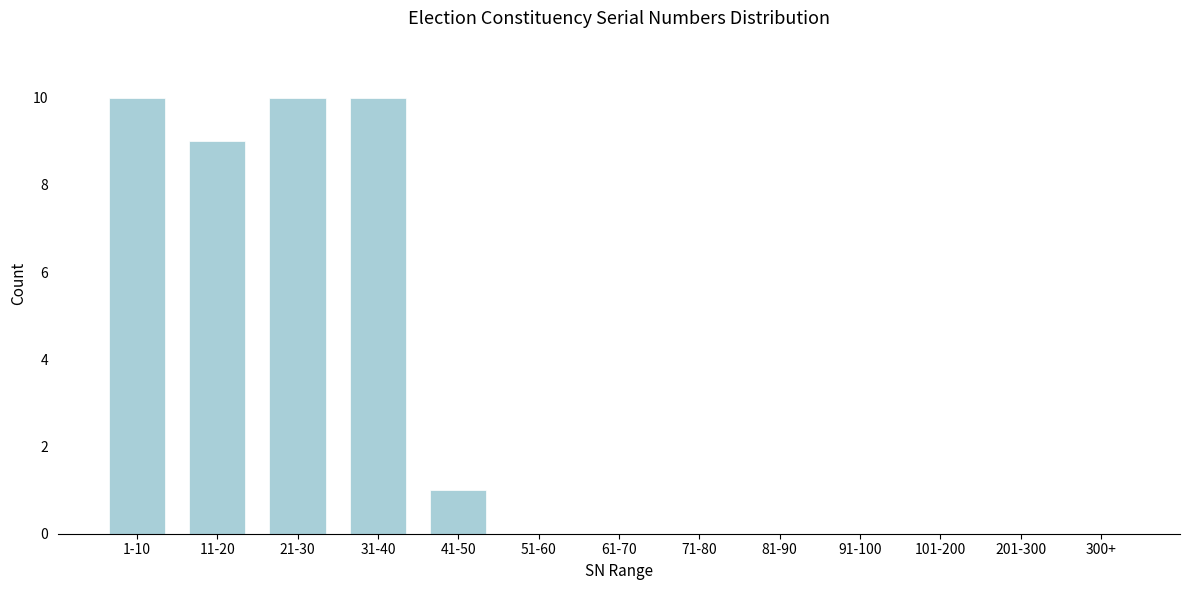

Reading left to right, extract all data points from this chart.

1-10=10	11-20=9	21-30=10	31-40=10	41-50=1	51-60=0	61-70=0	71-80=0	81-90=0	91-100=0	101-200=0	201-300=0	300+=0